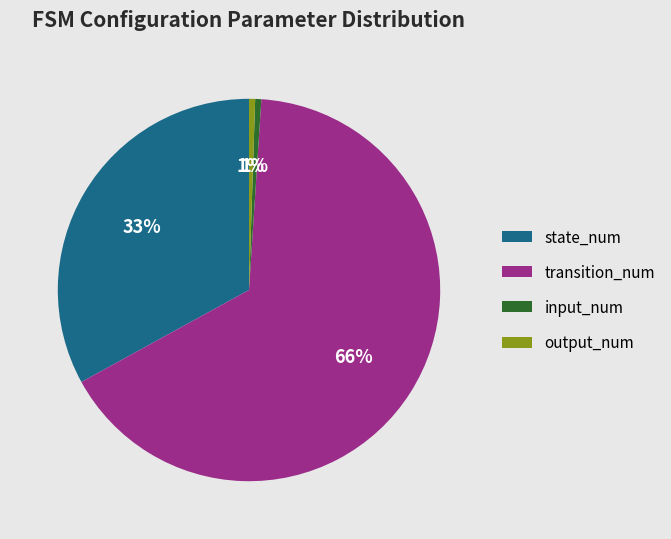

The transition_num slice represents 66% of the pie. True or false?

True